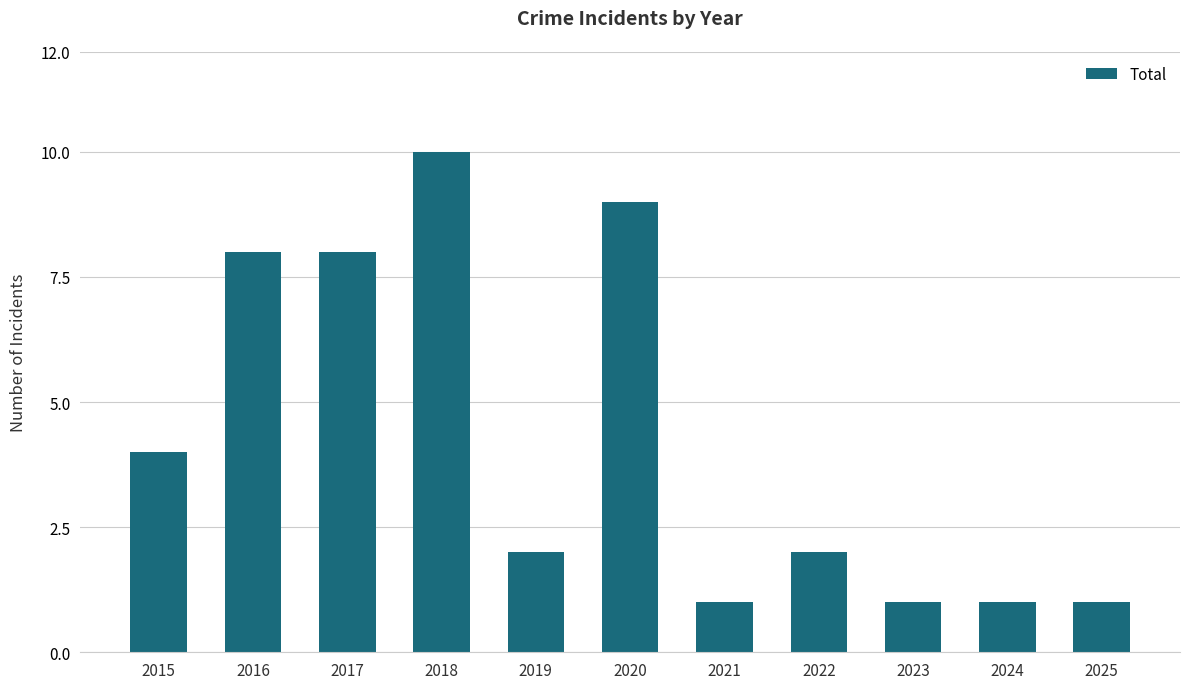

Is it true that the value at 2021 is 1?

True